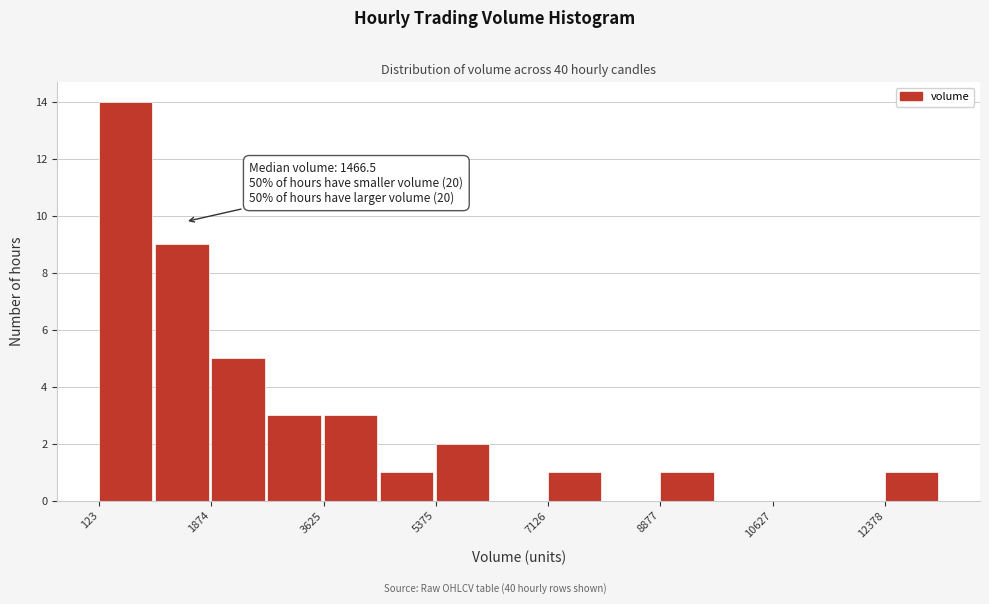

Over which range of the x-axis is the bar tallest?

200 to 1000